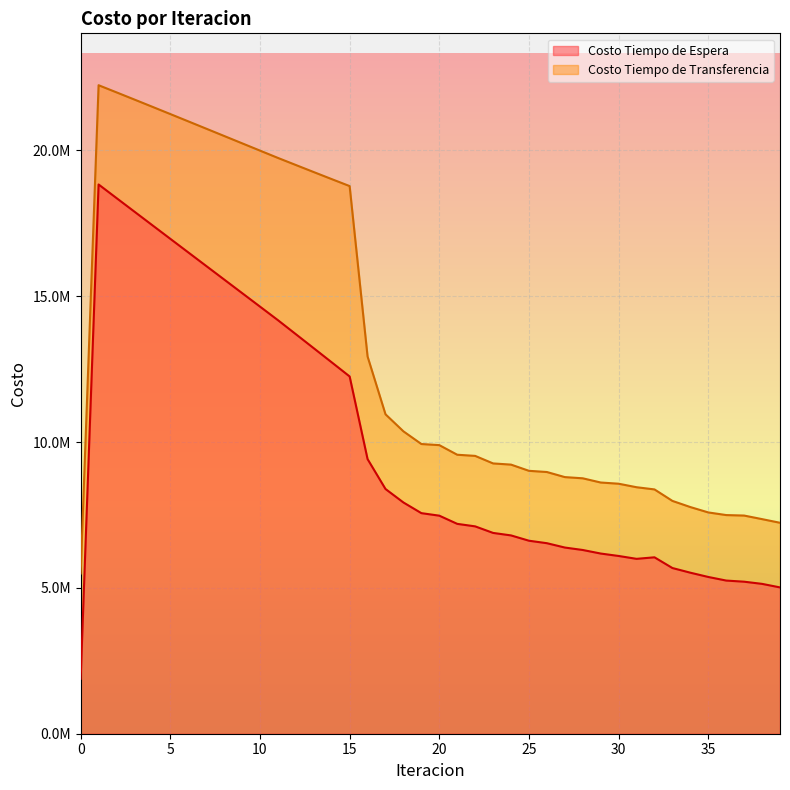

True or false: Costo Tiempo de Transferencia and Costo Tiempo de Espera cross at least once.

False